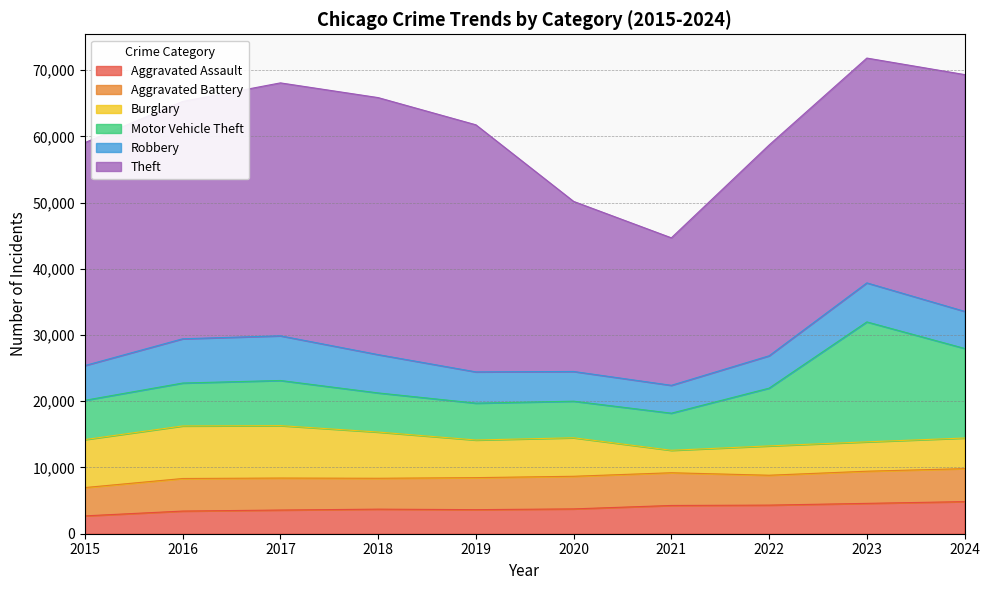

True or false: Robbery has more than 1 interior local peaks.

True